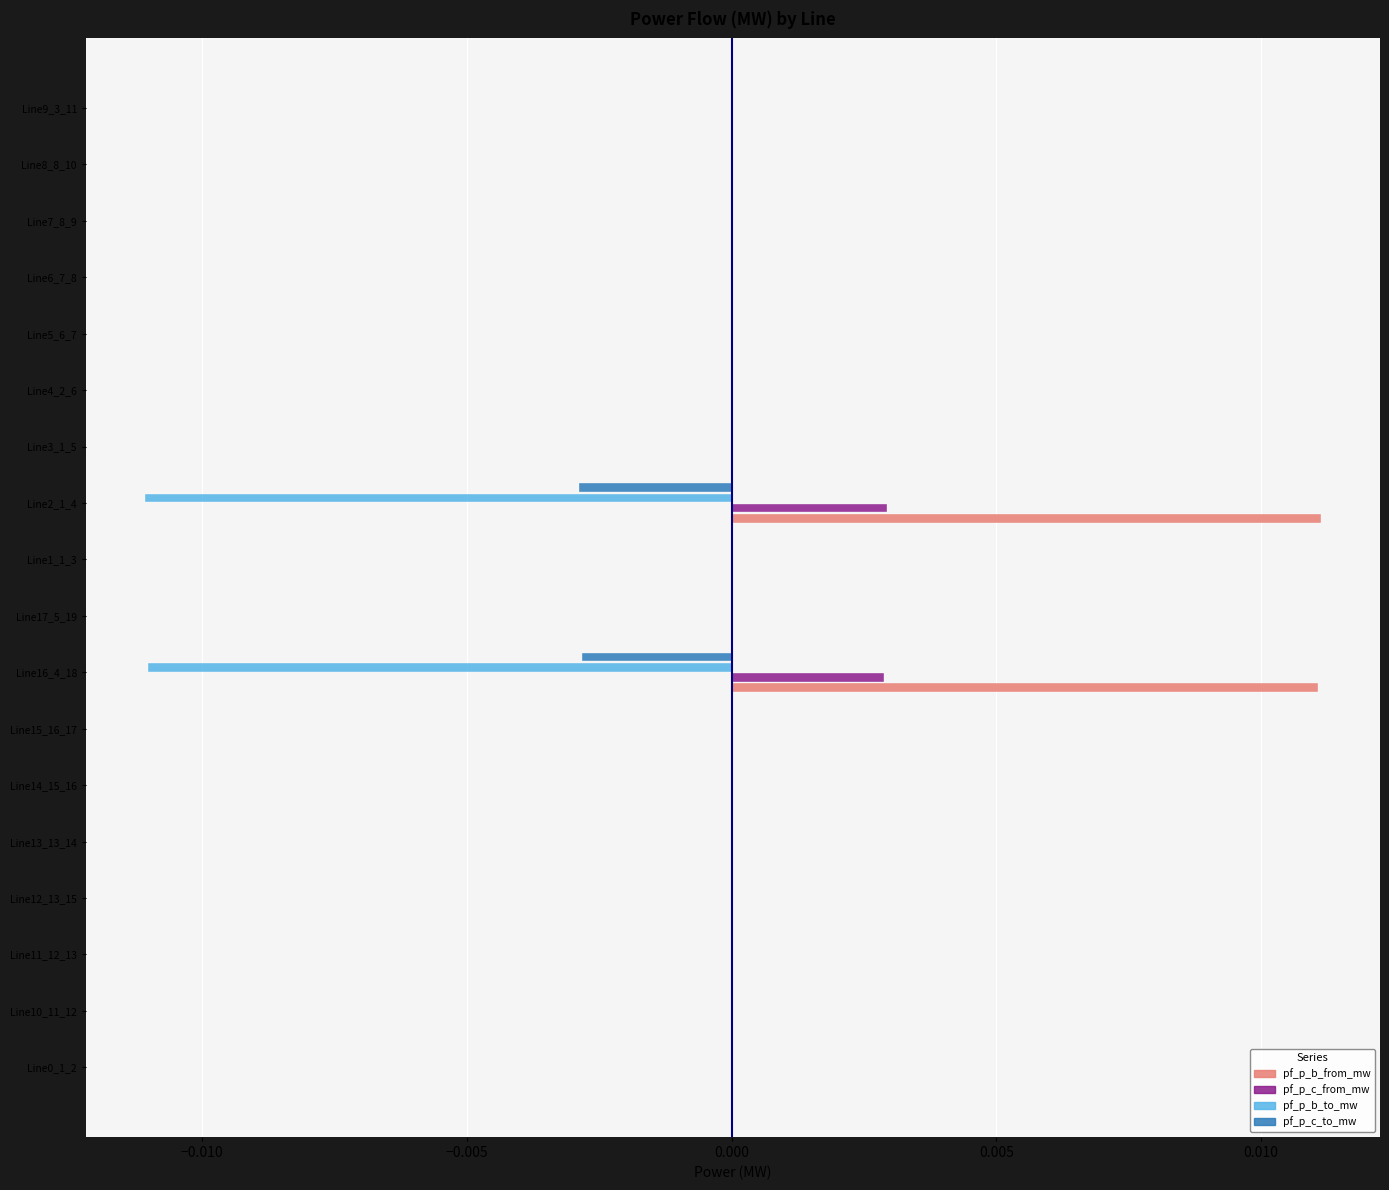

How many categories are shown in the chart?

18